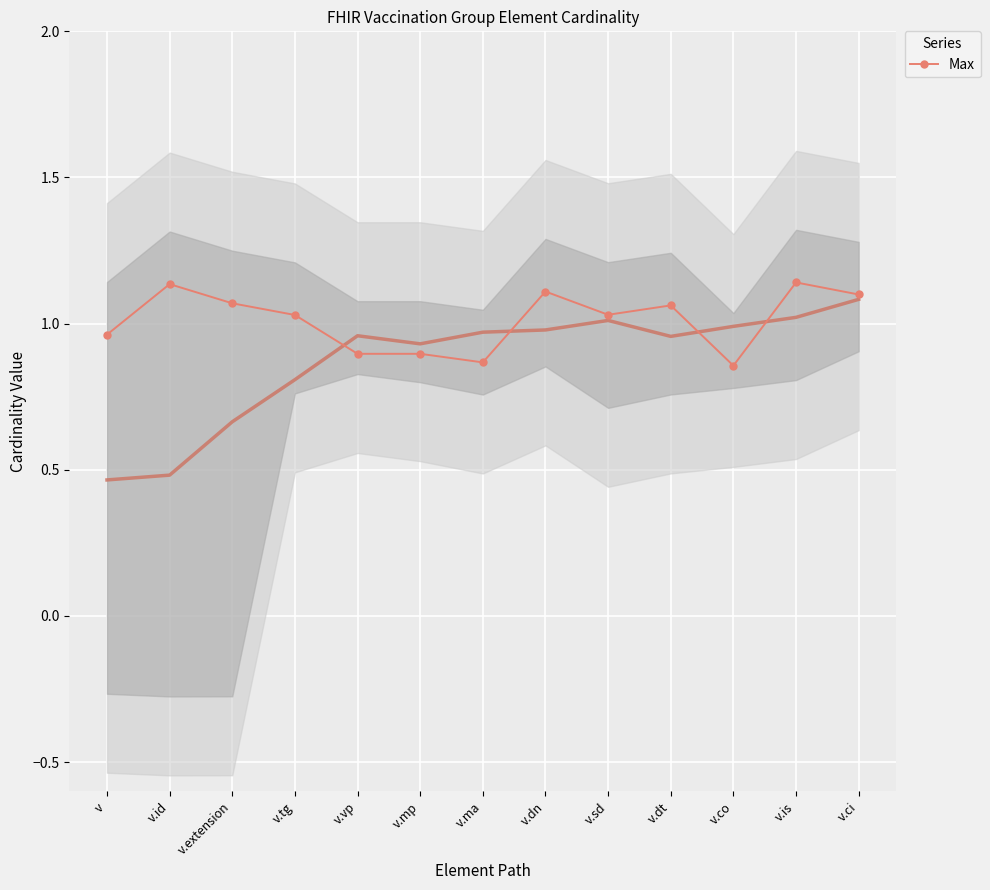

How many values are below 1?

5